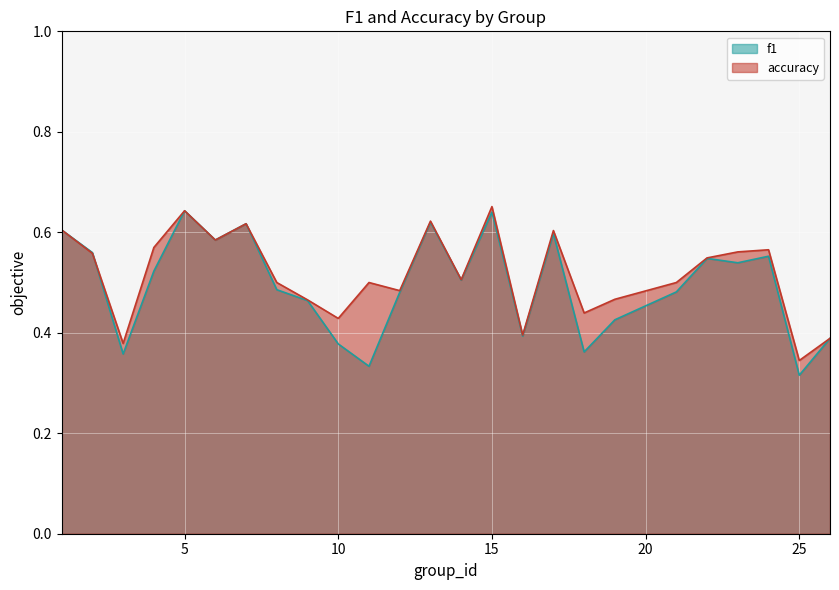

True or false: f1 has more than 0 interior local peaks.

True